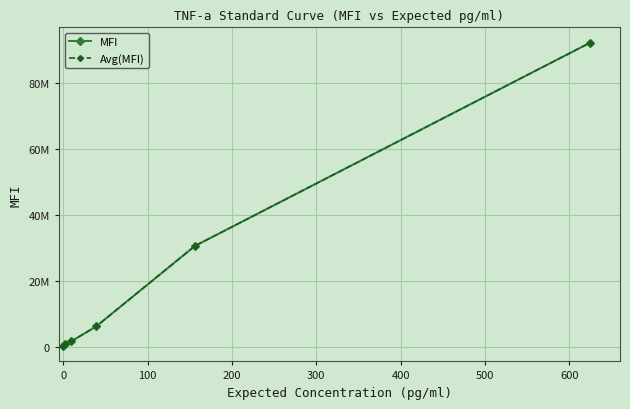

Reading left to right, extract all data points from this chart.

MFI: 187520	952704	1701632	6181504	30627712	92325632
Avg(MFI): 187520	952704	1701632	6181504	30627712	92325632